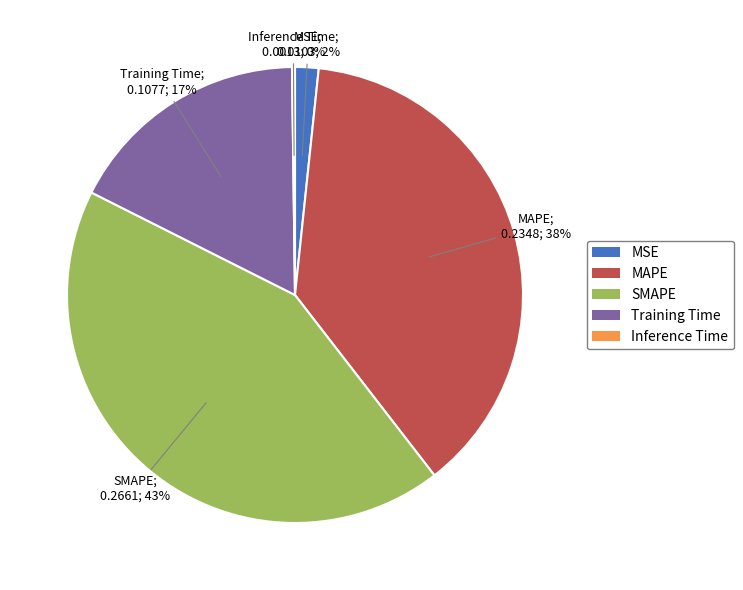

Is there any slice that represents more than half of the pie?

No